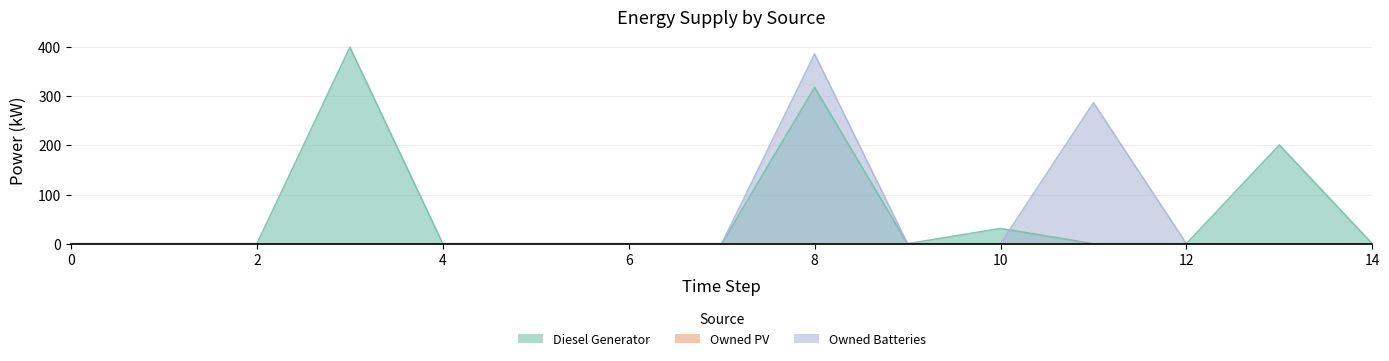

The value of Diesel Generator at 12 is 0. True or false?

True